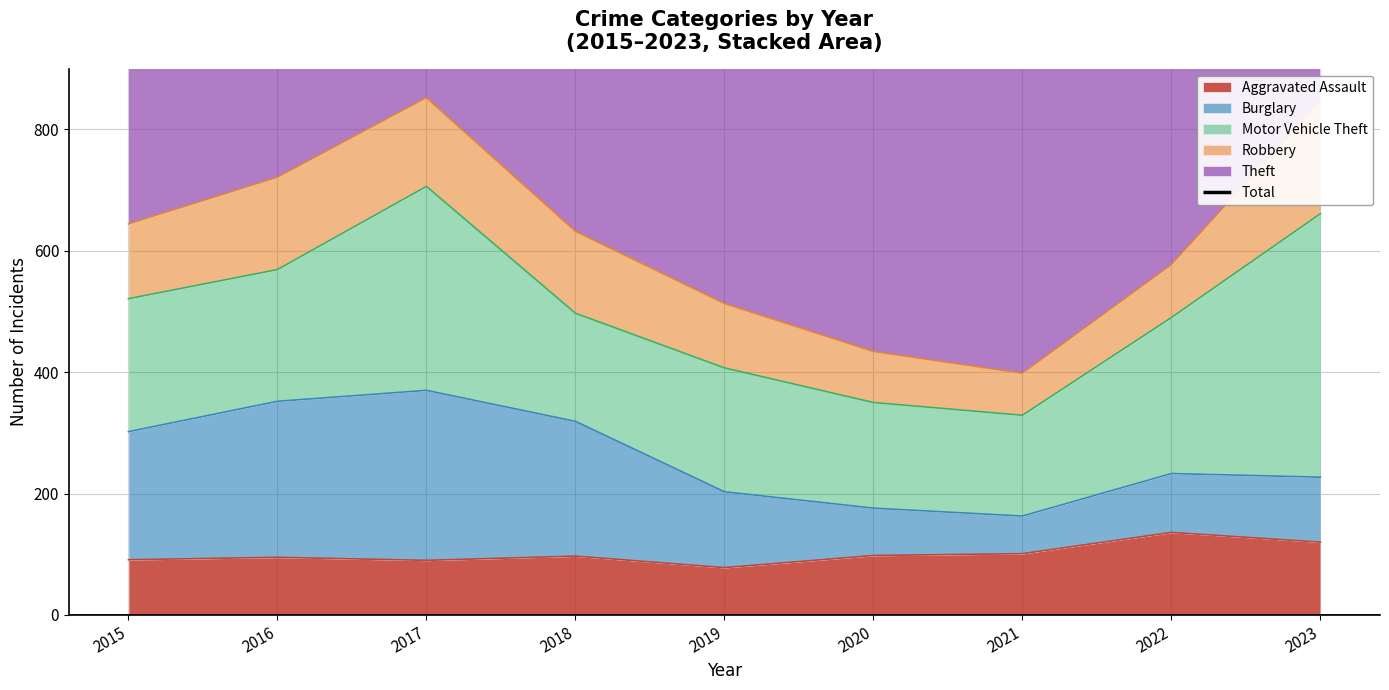

Reading right to left, transcribe all the data shown in this chart.

1748	1395	1086	1139	1386	1480	1748	1699	1513